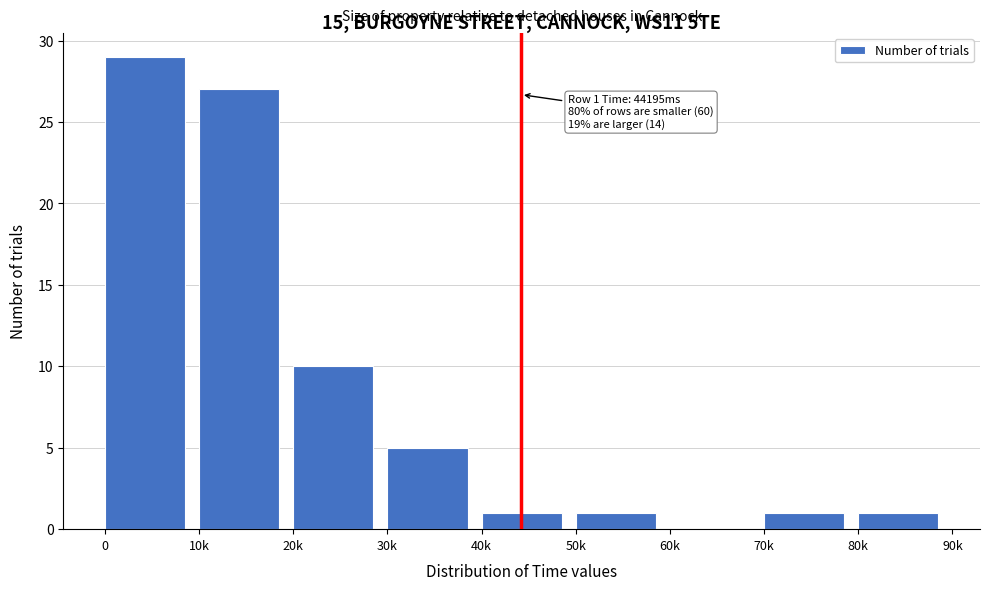

Reading left to right, what are all the values shown in this chart?

0=29	10k=27	20k=10	30k=5	40k=1	50k=1	60k=0	70k=1	80k=1